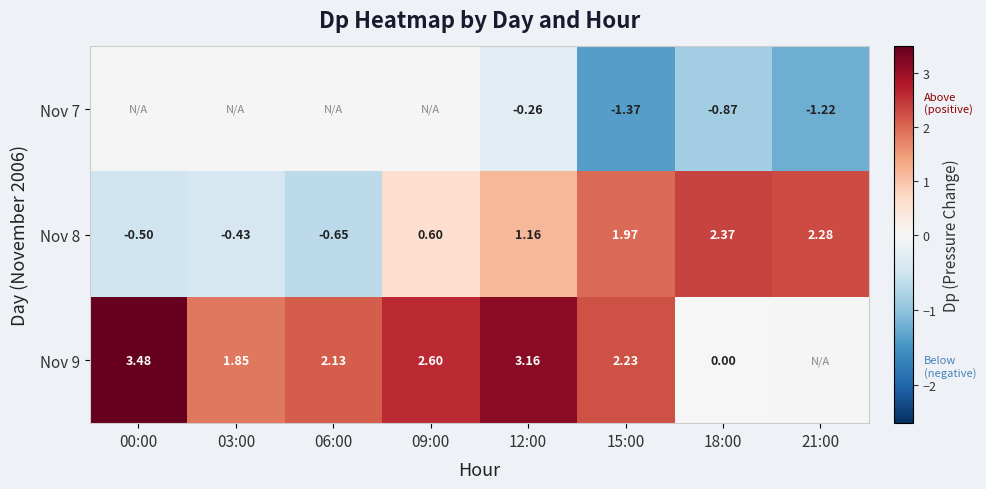

How many values in Nov 8 are below zero?

3